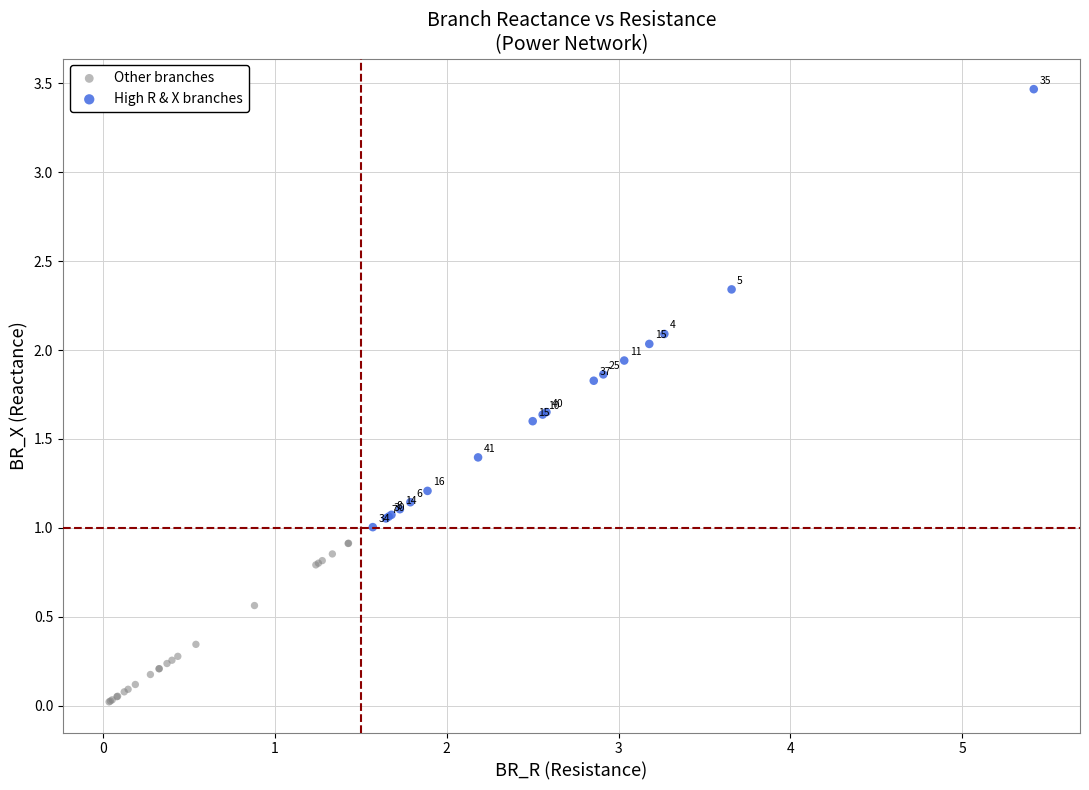

Which series reaches the minimum Y coordinate?

Other branches